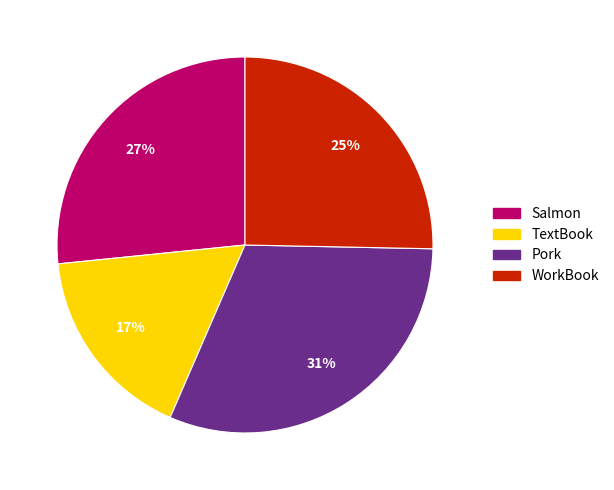

Approximately how many times larger is the value at Salmon compared to TextBook?

1.6